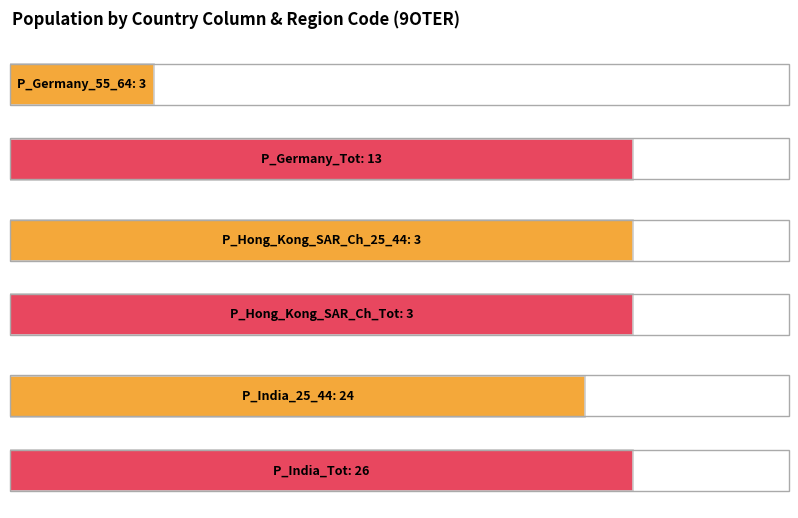

Is the value of P_Hong_Kong_SAR_Ch_25_44 at 99499 greater than the value of P_Germany_55_64 at 9OTER?

No